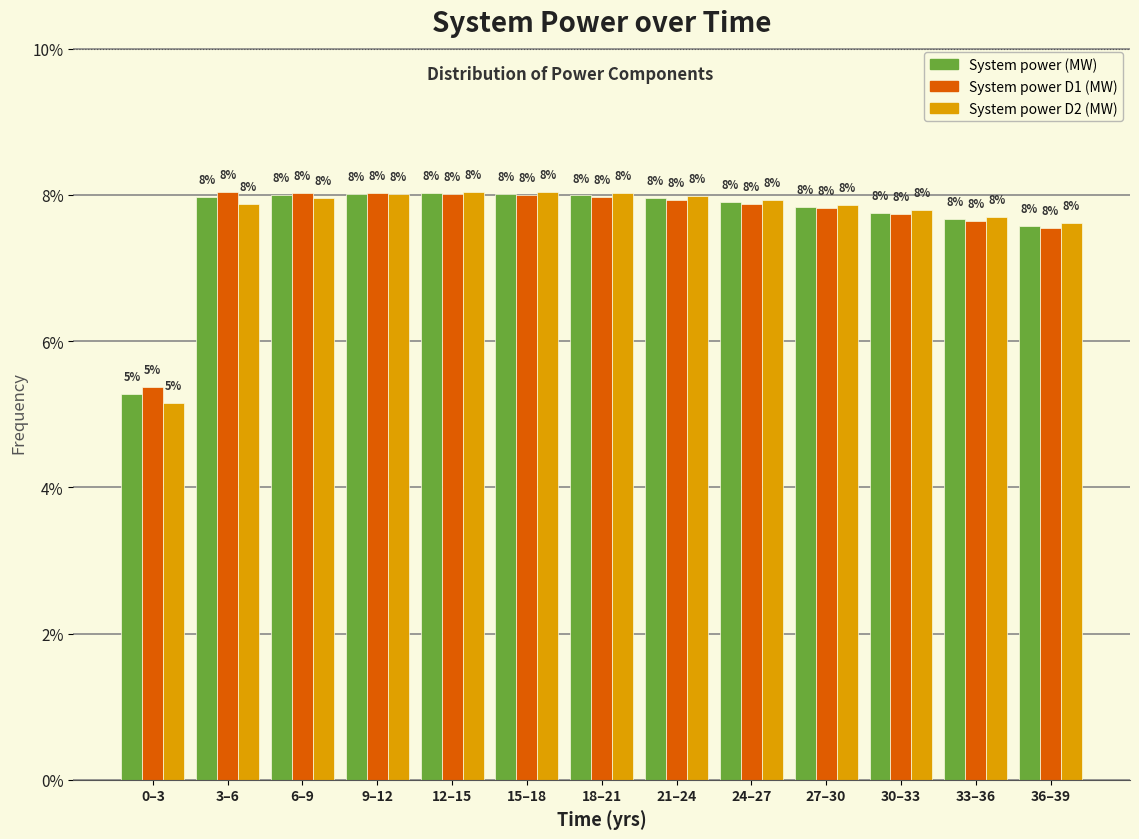

At how many categories does at least one series exceed 7?

12